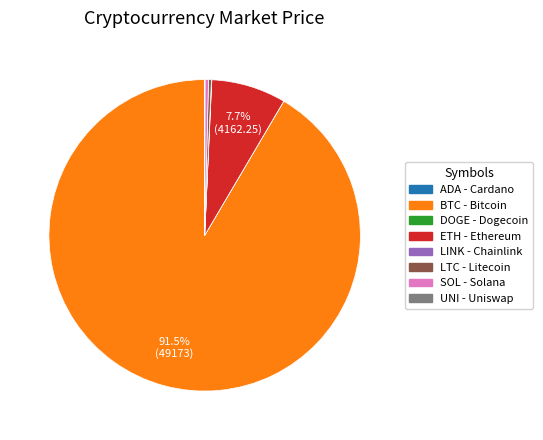

Does any single category account for the majority?

Yes